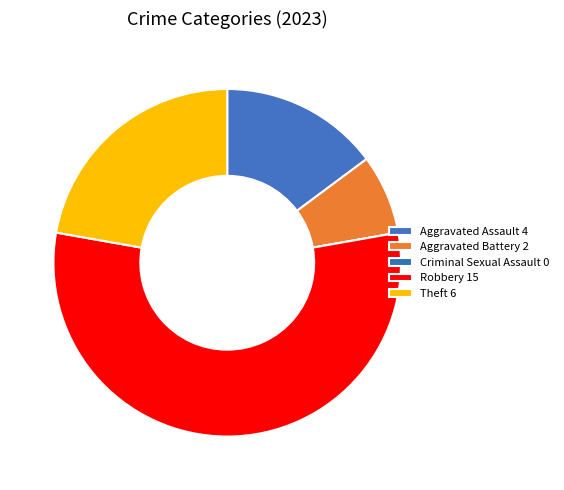

Combined, do Aggravated Battery and Criminal Sexual Assault account for over 50%?

No